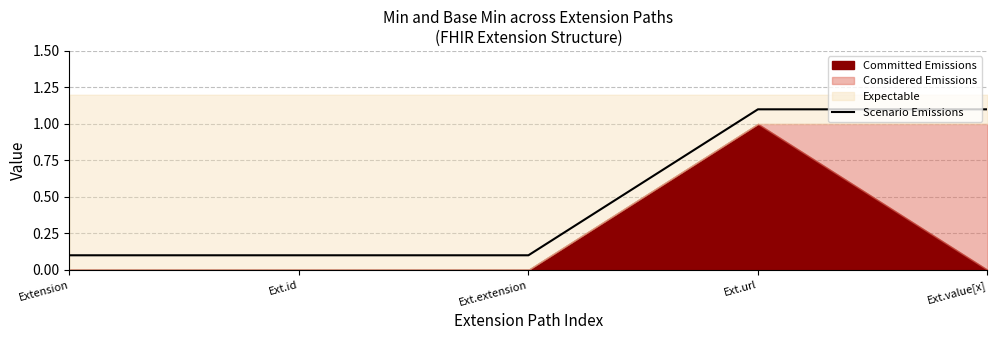

The Scenario Emissions series shows 0.2 at Ext.id. True or false?

False